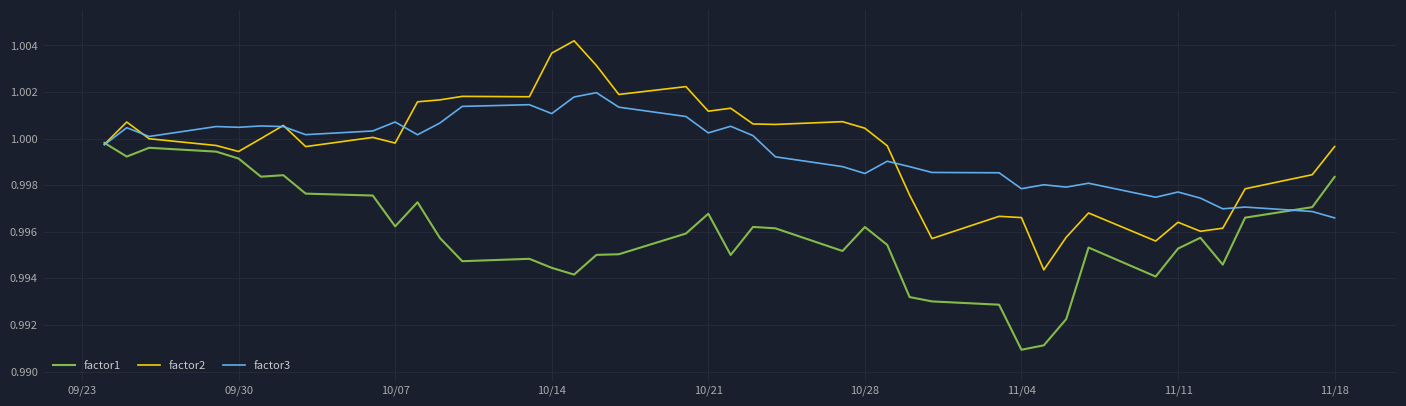

How many categories are shown in the chart?

40